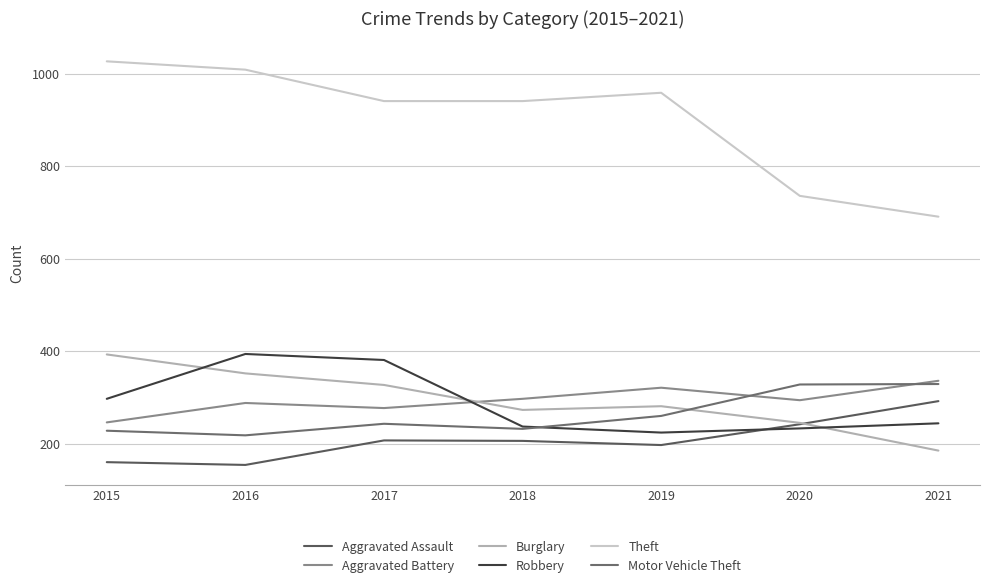

What is the total value across all series at 2020?

2078